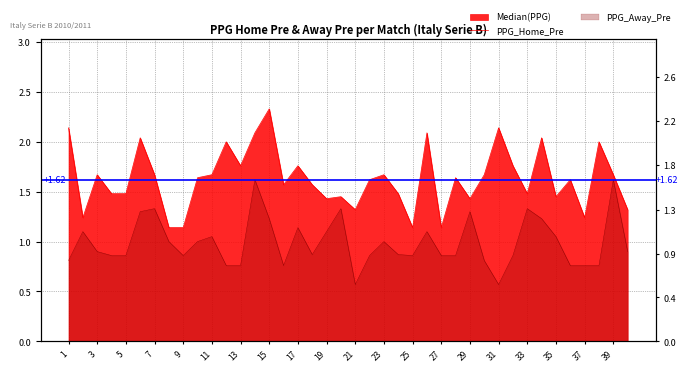

What is the value of the PPG_Away_Pre point at the 17th from the left?

1.1